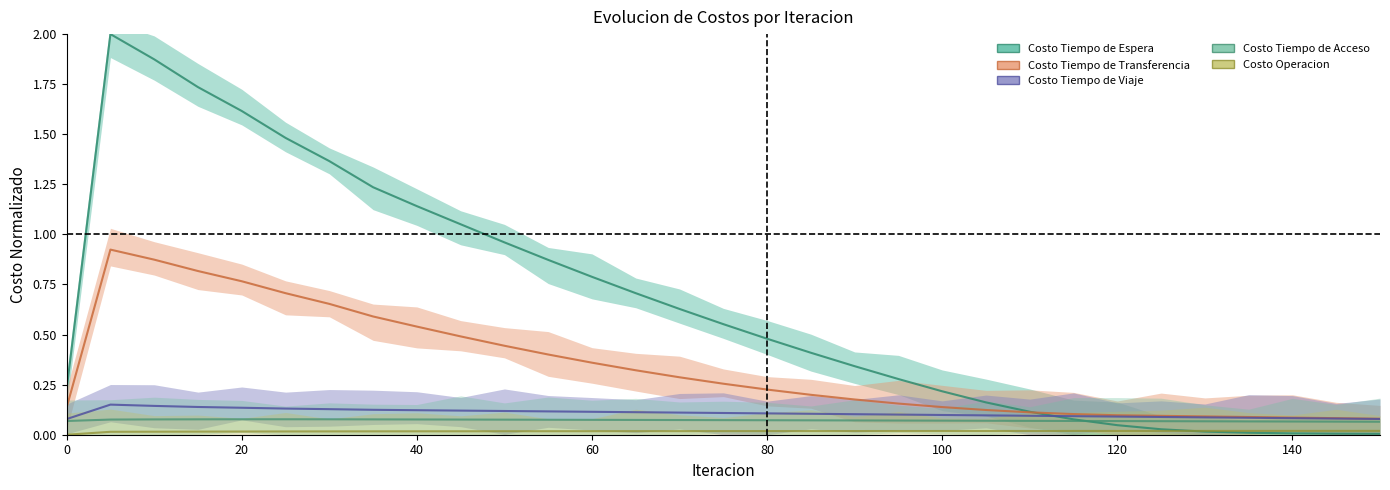

True or false: Costo Tiempo de Transferencia and Costo Tiempo de Espera cross at least once.

True